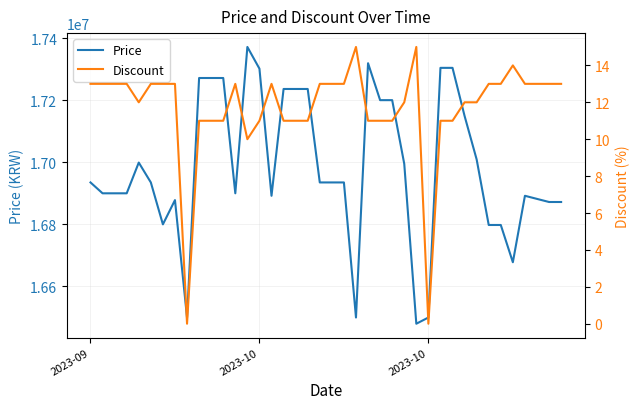

Reading right to left, extract all data points from this chart.

Price: 16872000	16872000	16882000	16892000	16678000	16798000	16798000	17009000	17149000	17304000	17304000	16500000	16480000	16995000	17200000	17200000	17319000	16500000	16935000	16935000	16935000	17236000	17236000	17236000	16892000	17301340	17371340	16900000	17271340	17271340	17271340	16500000	16878100	16800000	16935000	16999000	16900000	16900000	16900000	16935000
Discount: 13	13	13	13	14	13	13	12	12	11	11	0	15	12	11	11	11	15	13	13	13	11	11	11	13	11	10	13	11	11	11	0	13	13	13	12	13	13	13	13